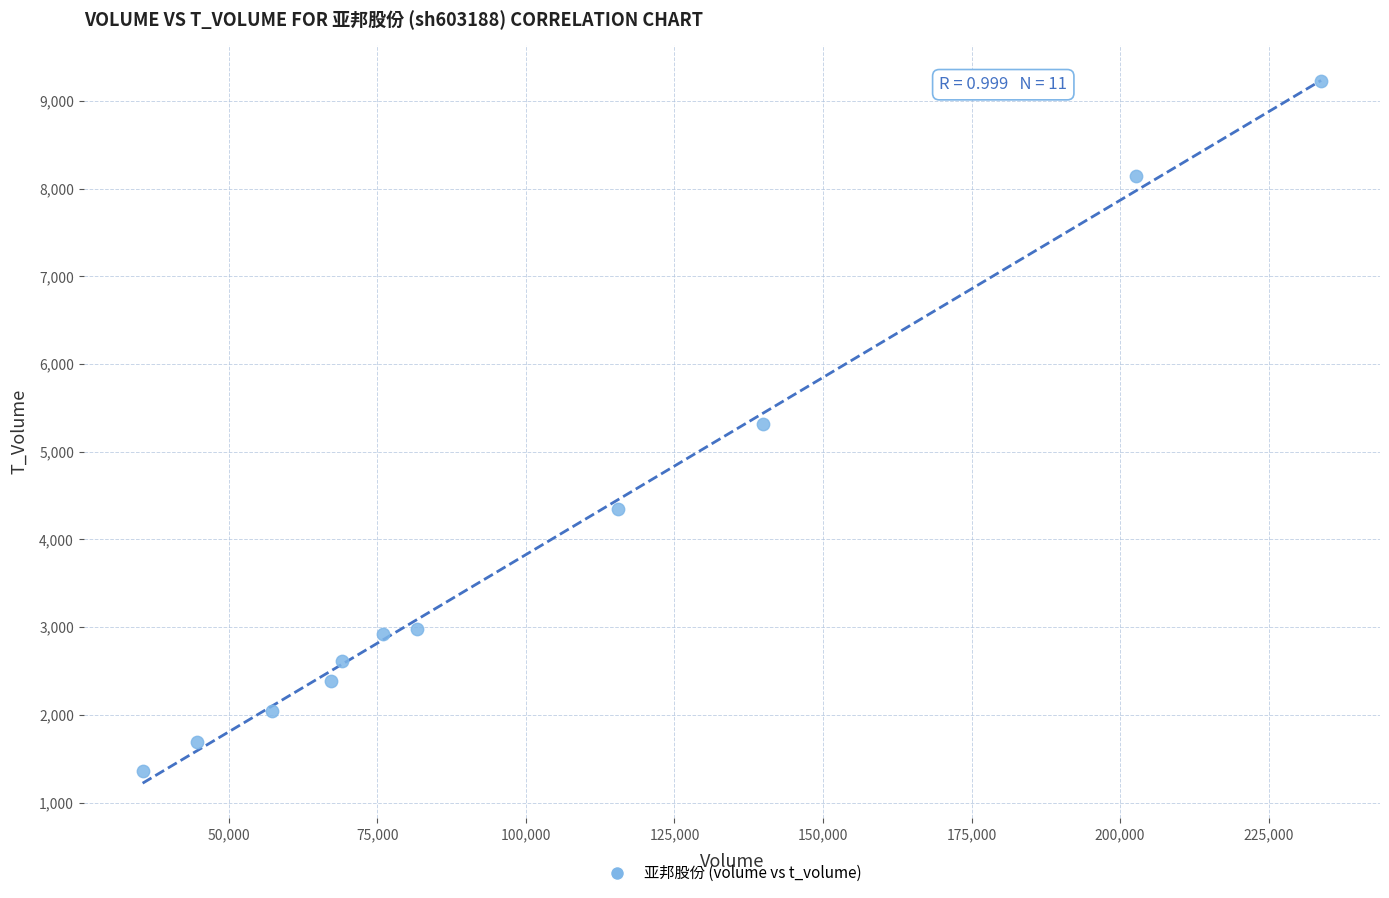

What is the range of Y values (max minus min)?

7860